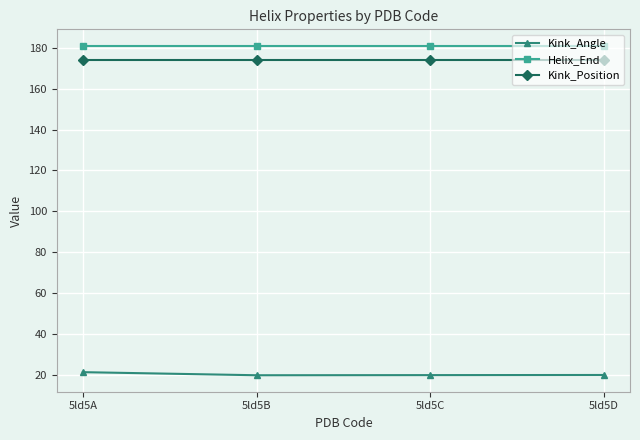

Read the Kink_Position value at 5ld5B.

174.0